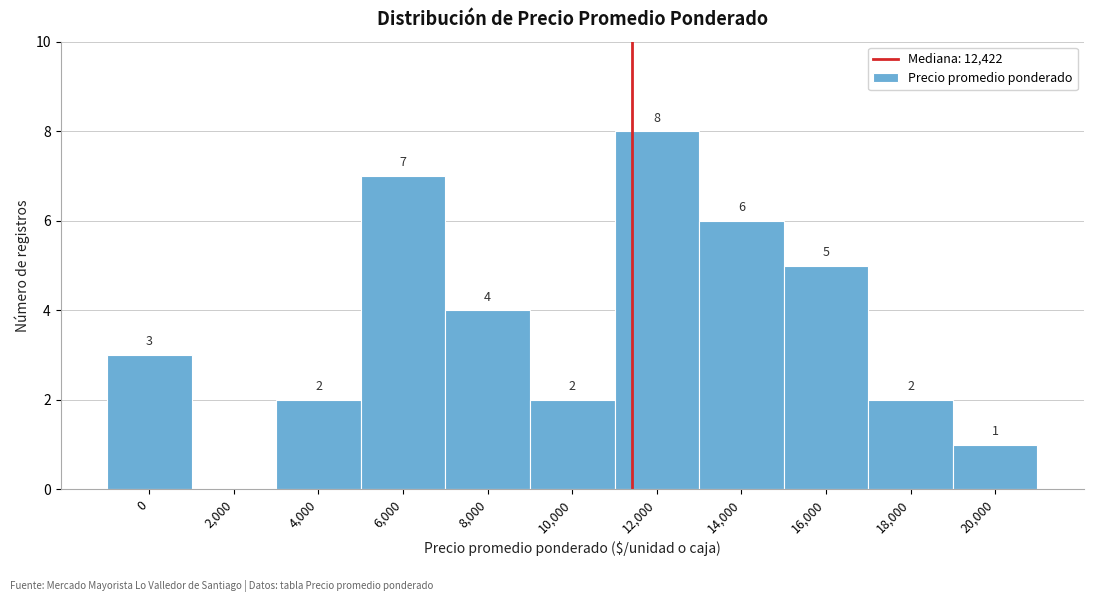

Reading left to right, list all the values displayed in this chart.

0=3	2,000=0	4,000=2	6,000=7	8,000=4	10,000=2	12,000=8	14,000=6	16,000=5	18,000=2	20,000=1